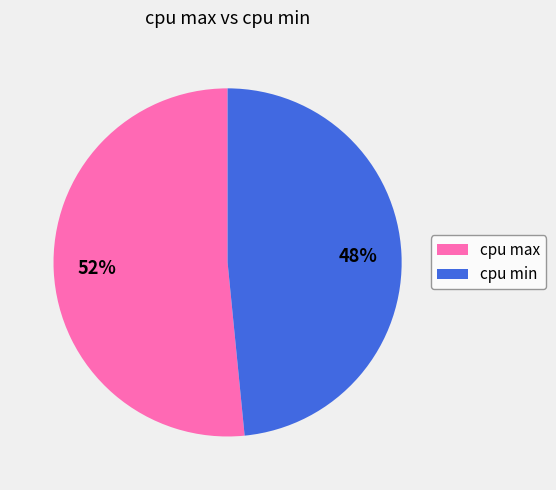

Is cpu min the majority of the pie?

No